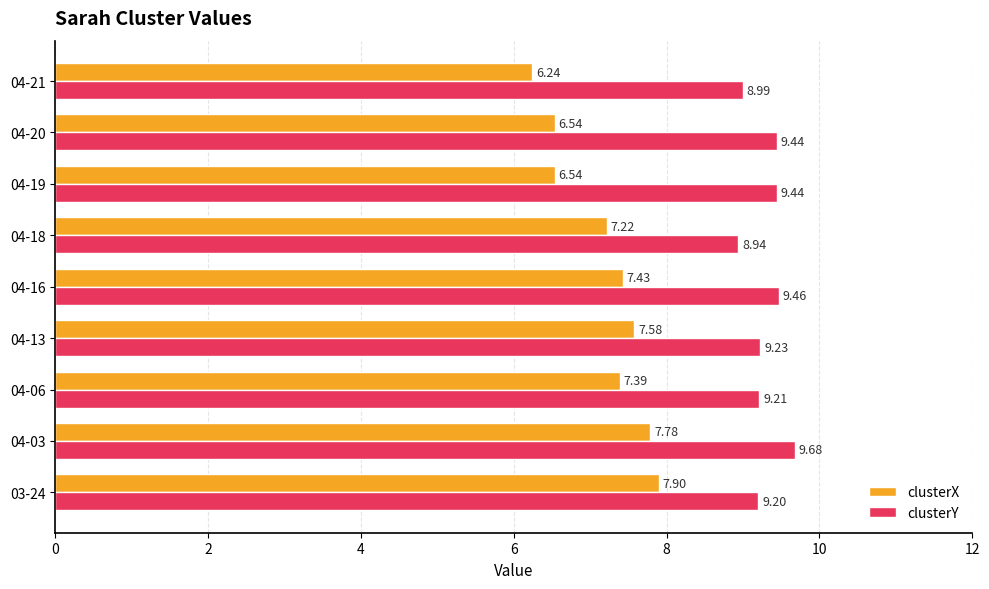

What is the total value across all series at 04-06?

16.6